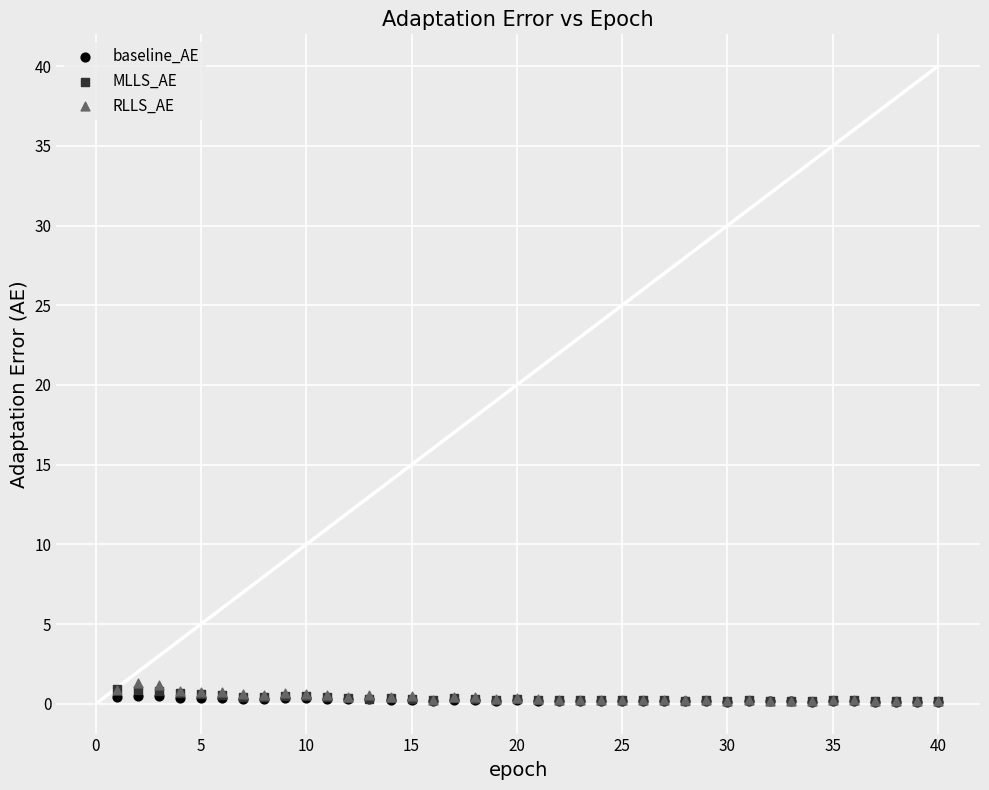

What are all the series names shown in the legend?

baseline_AE, MLLS_AE, RLLS_AE